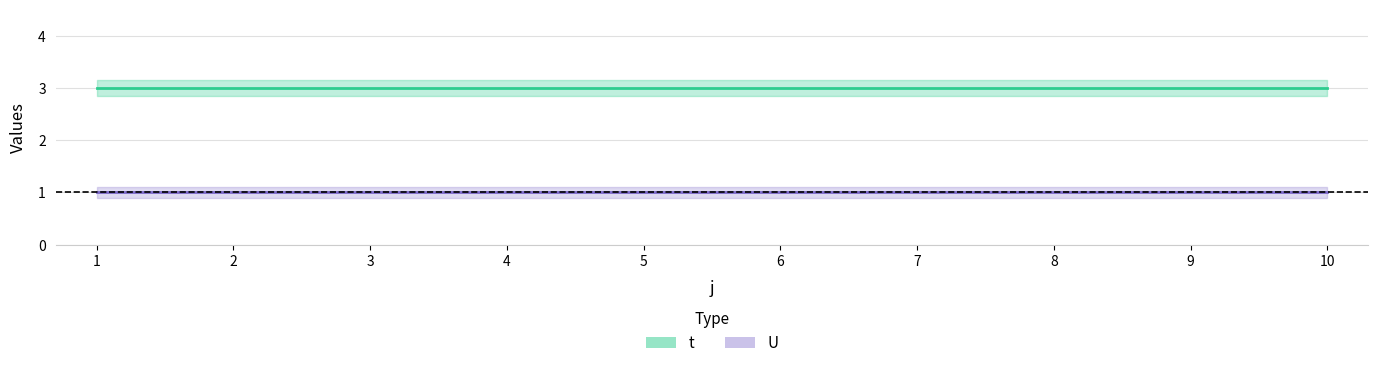

Which series has the largest total across all categories?

t